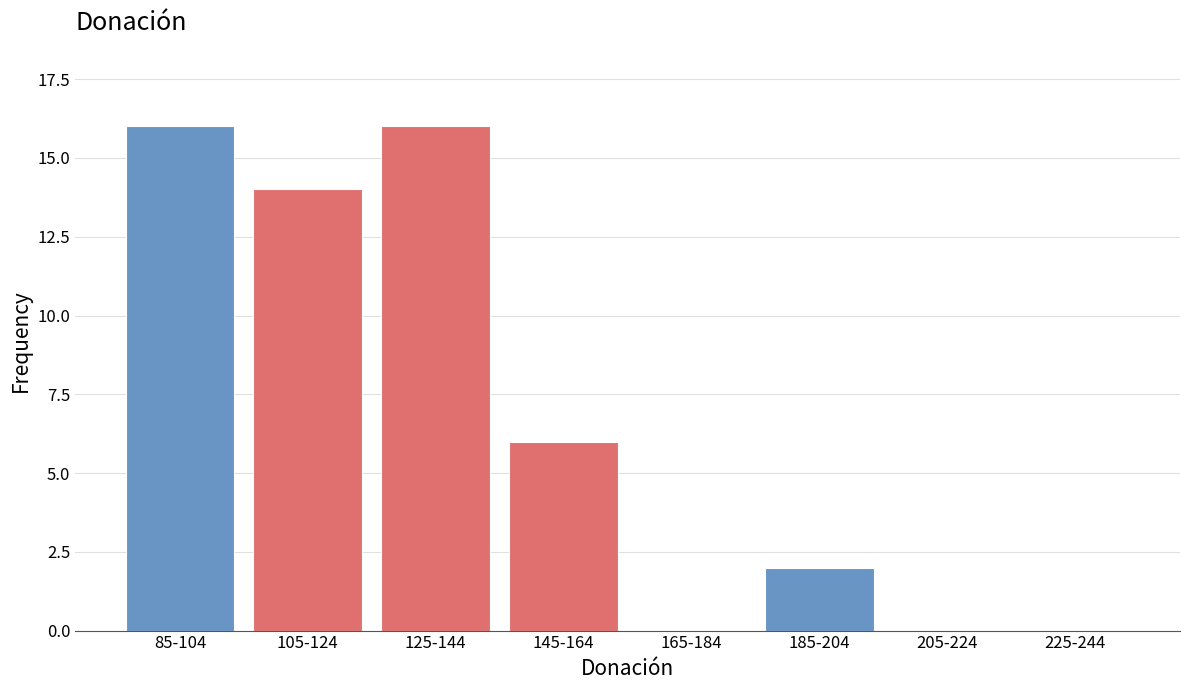

Reading left to right, extract all data points from this chart.

85-104=16	105-124=14	125-144=16	145-164=6	165-184=0	185-204=2	205-224=0	225-244=0